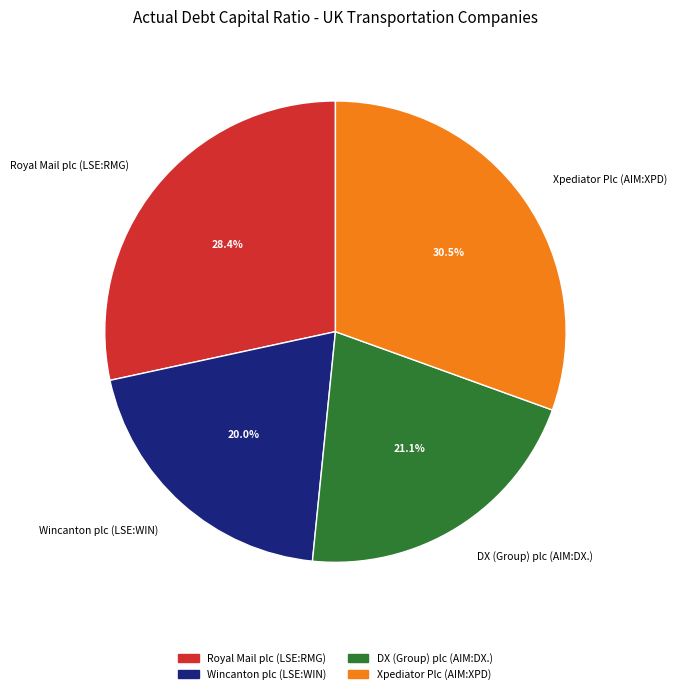

Combined, do Wincanton plc (LSE:WIN) and DX (Group) plc (AIM:DX.) account for over 50%?

No